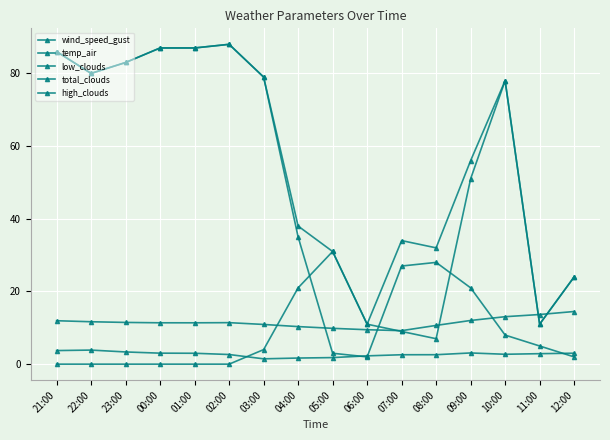

What is the difference between the wind_speed_gust values at 02:00 and 04:00?

1.0